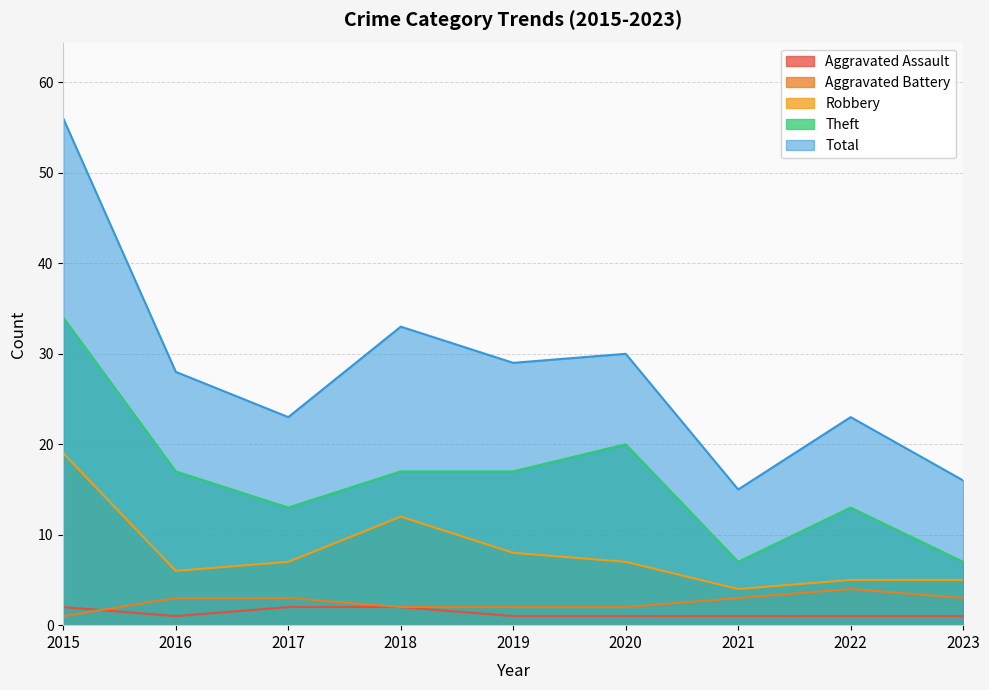

At which category is the sum across all series the highest?

2015